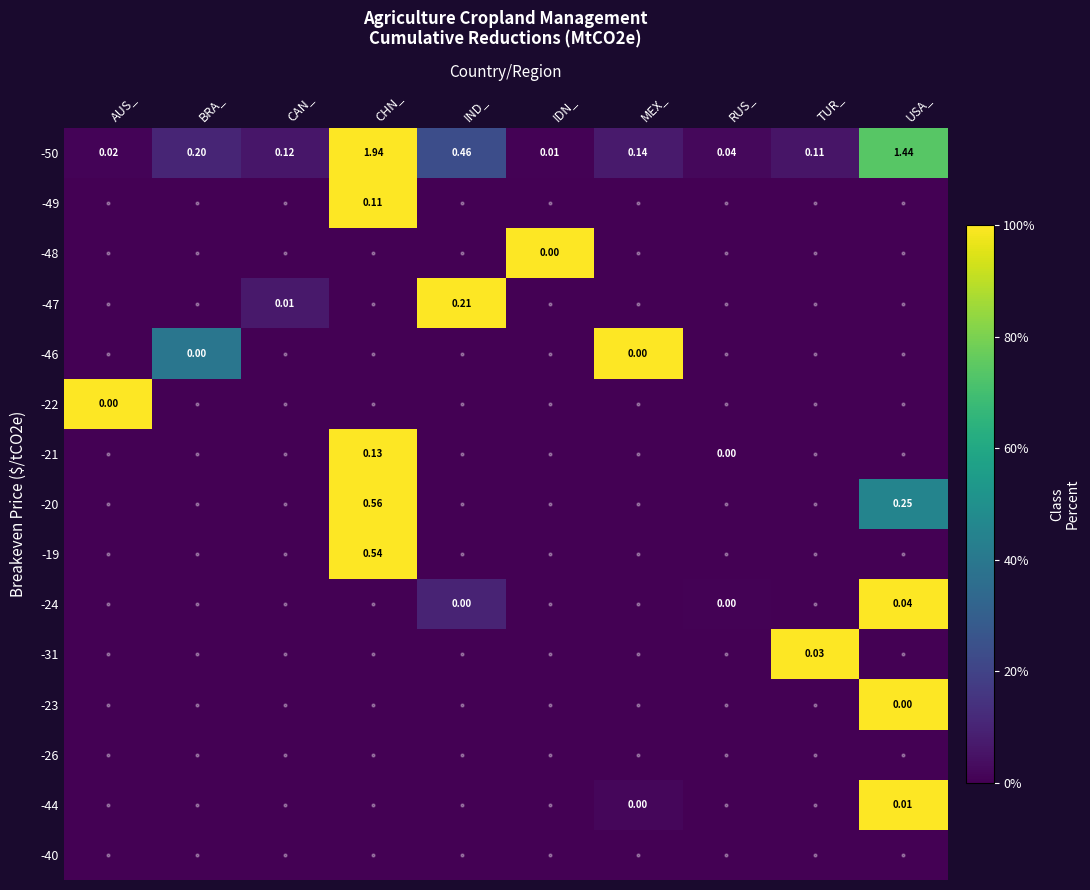

How many data points does each series have?

10